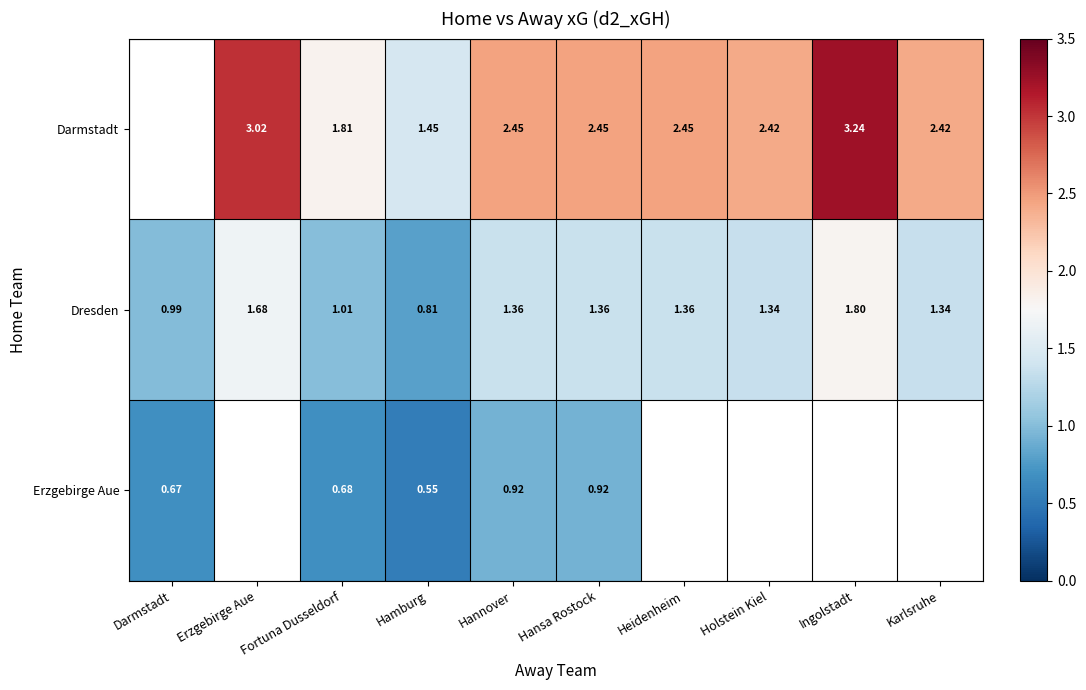

What is the smallest value displayed?

0.5